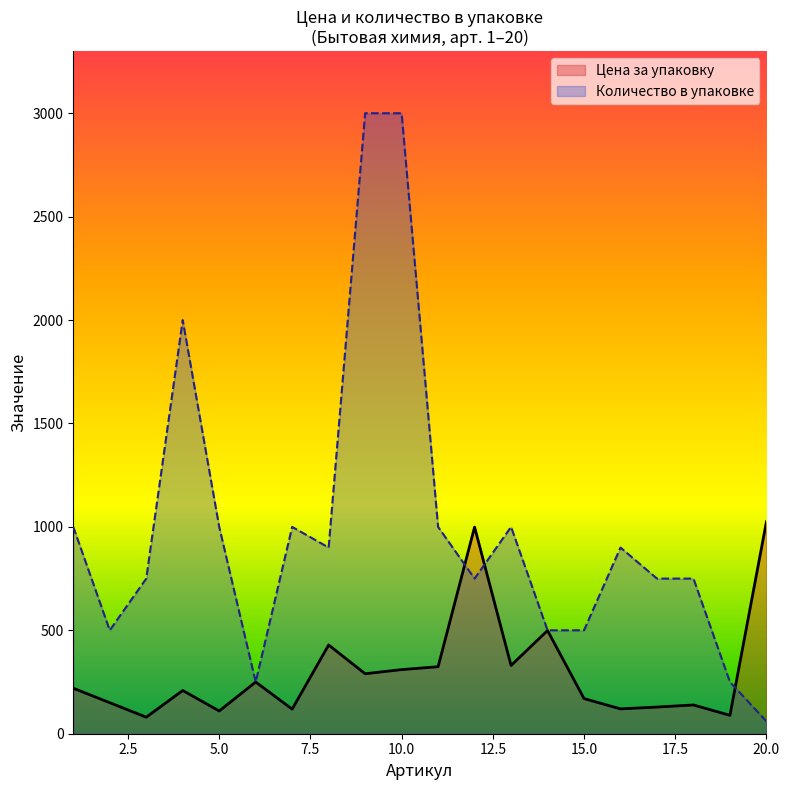

What is the difference between the second highest and second lowest values in the Количество в упаковке series?

2750